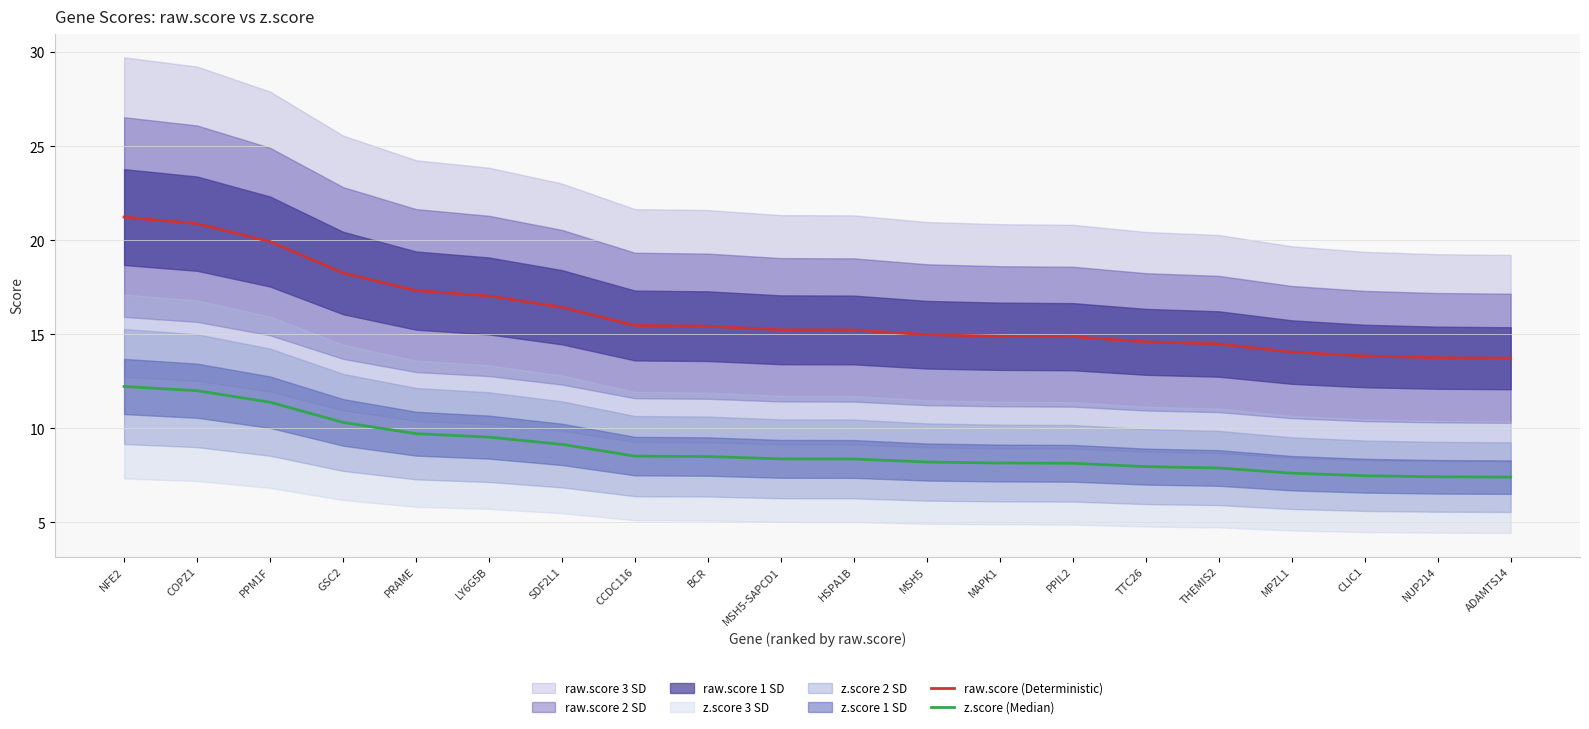

At CLIC1, list the series in order from smallest to largest.

z.score (Median), raw.score (Deterministic)